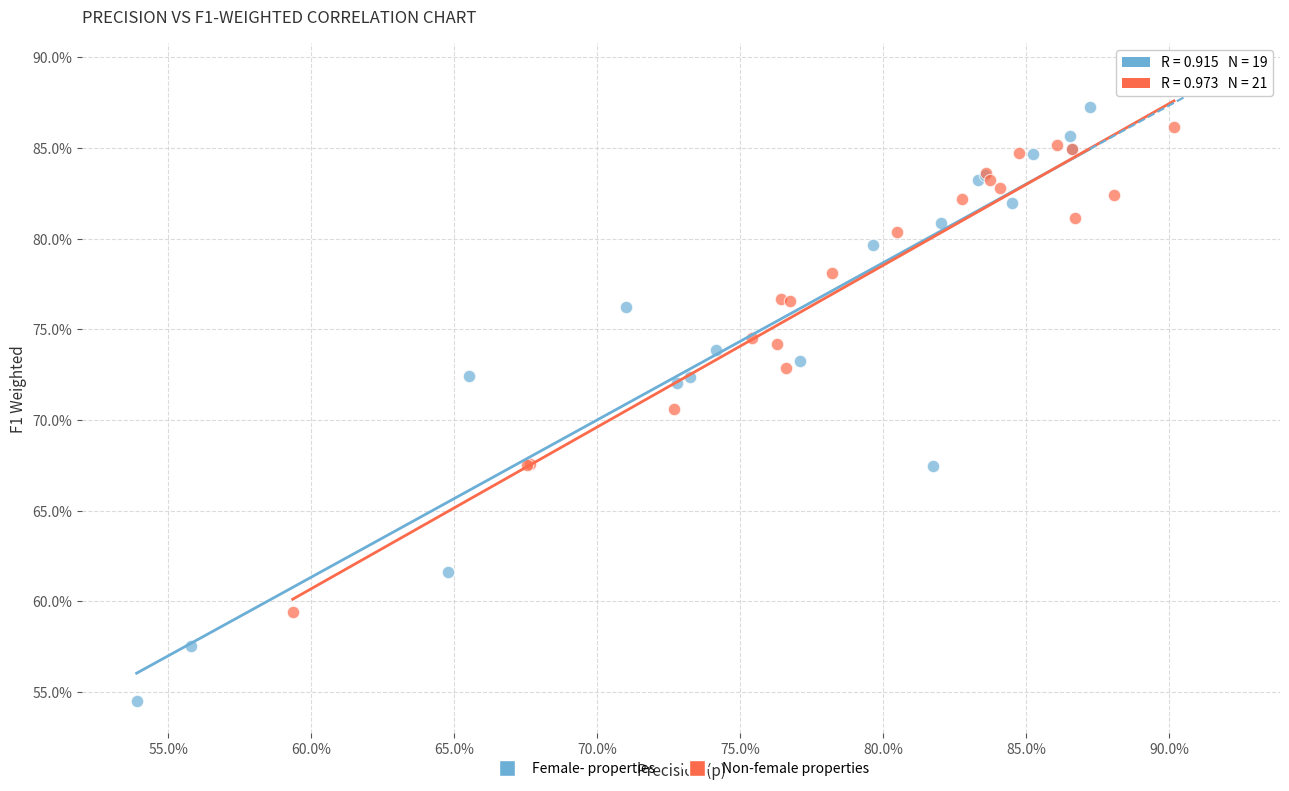

Which series has the largest Y range (max minus min)?

Female- properties